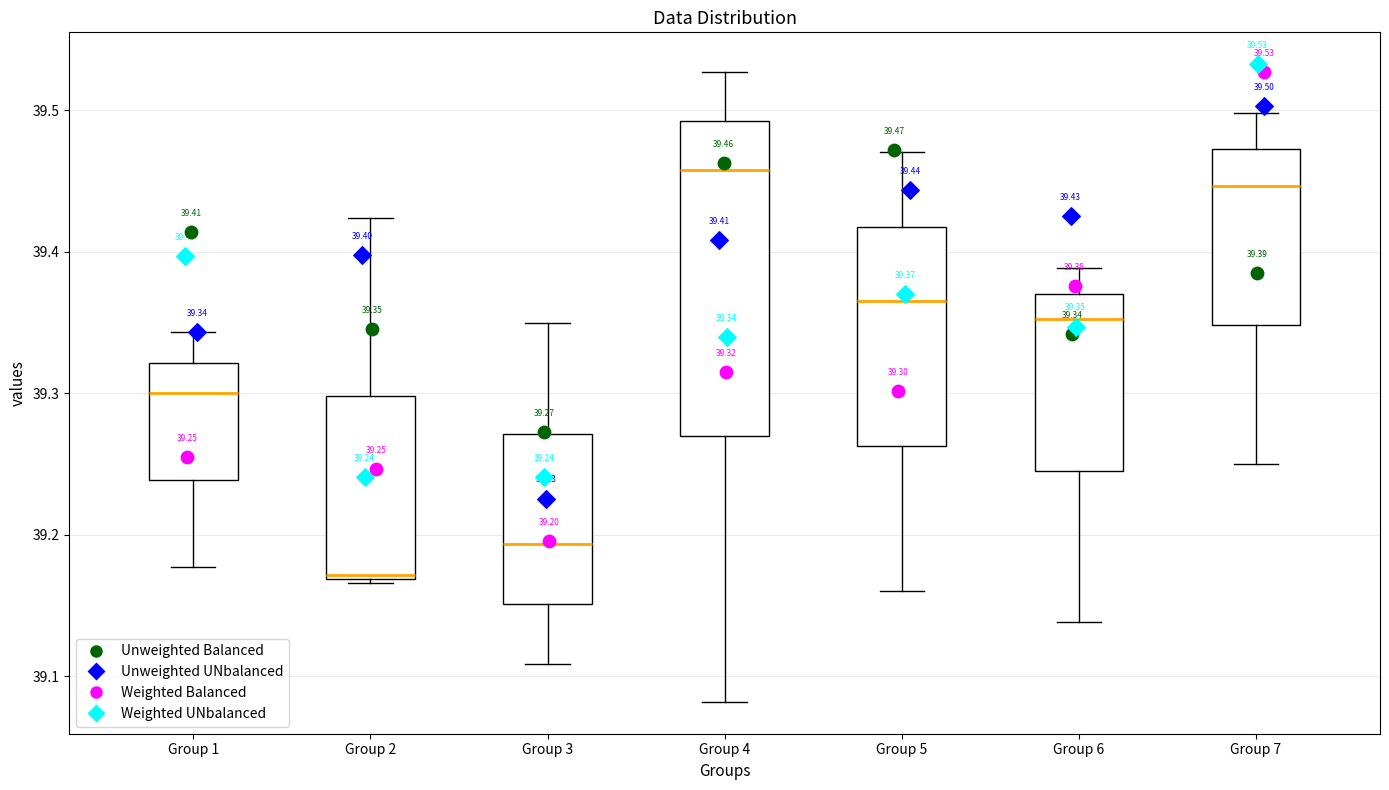

Comparing the boxes themselves (not the whiskers), which one is the tallest?

Group 4